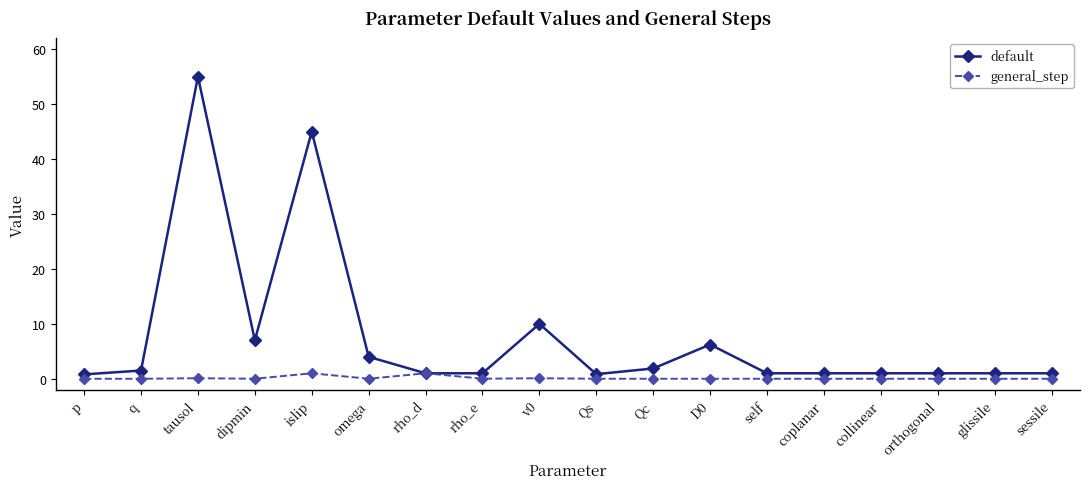

List the series in order of their overall mean, highest first.

default, general_step